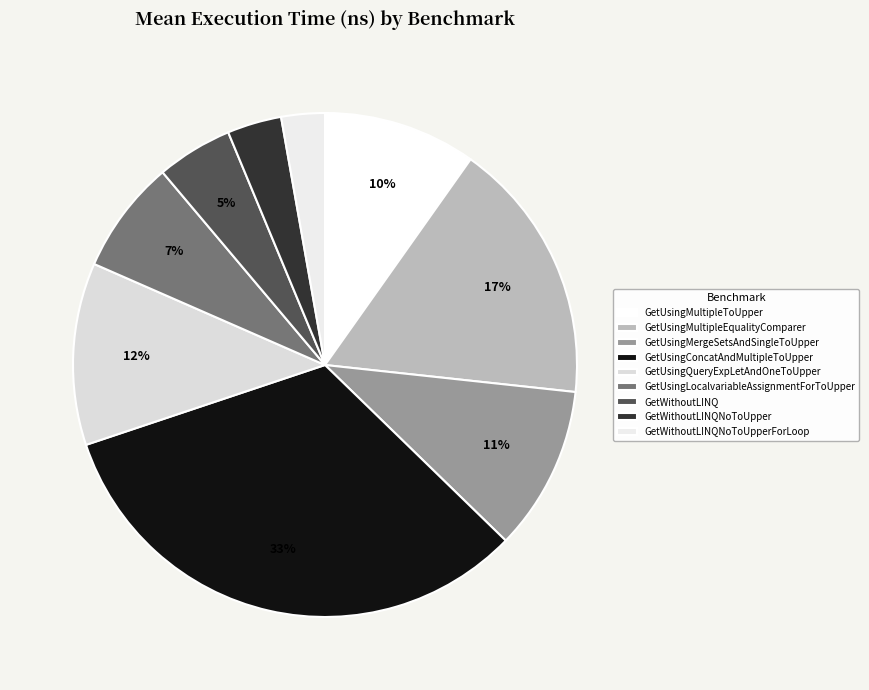

How many segments does this pie chart have?

9